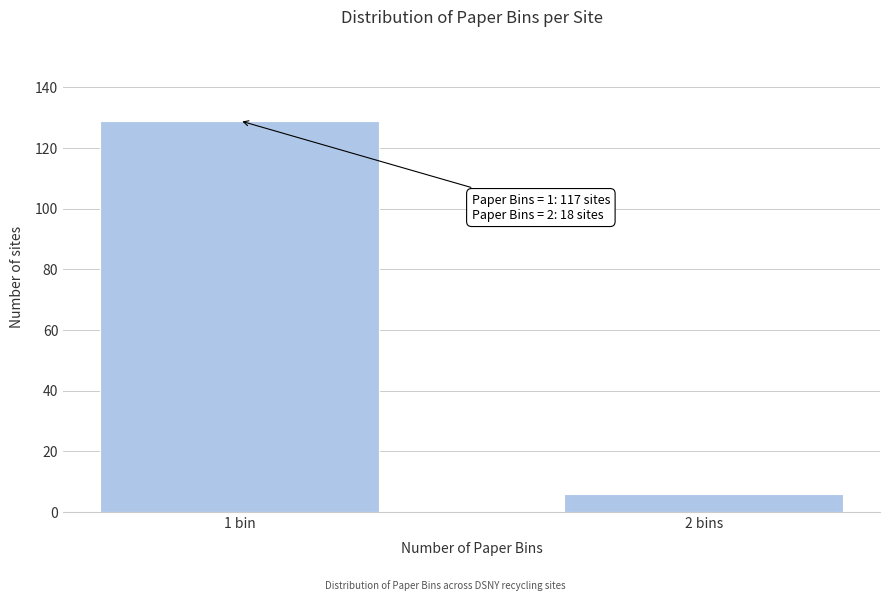

Reading right to left, list all the values displayed in this chart.

6	129